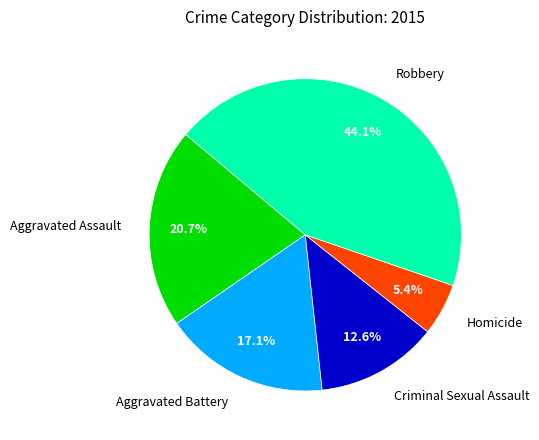

Combined, do Aggravated Assault and Aggravated Battery account for over 50%?

No